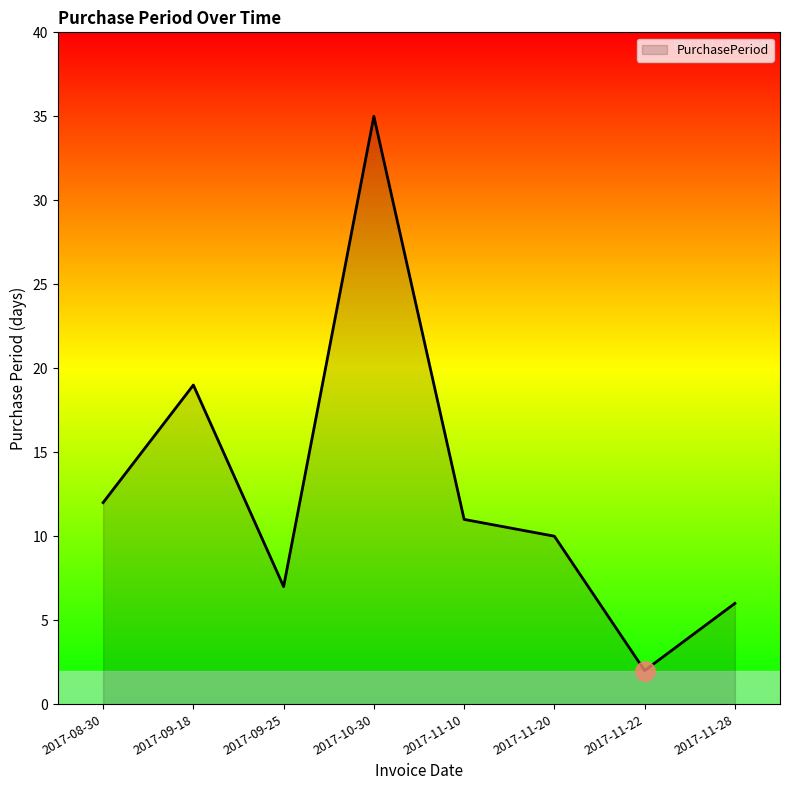

Reading right to left, what are all the values shown in this chart?

6	2	10	11	35	7	19	12